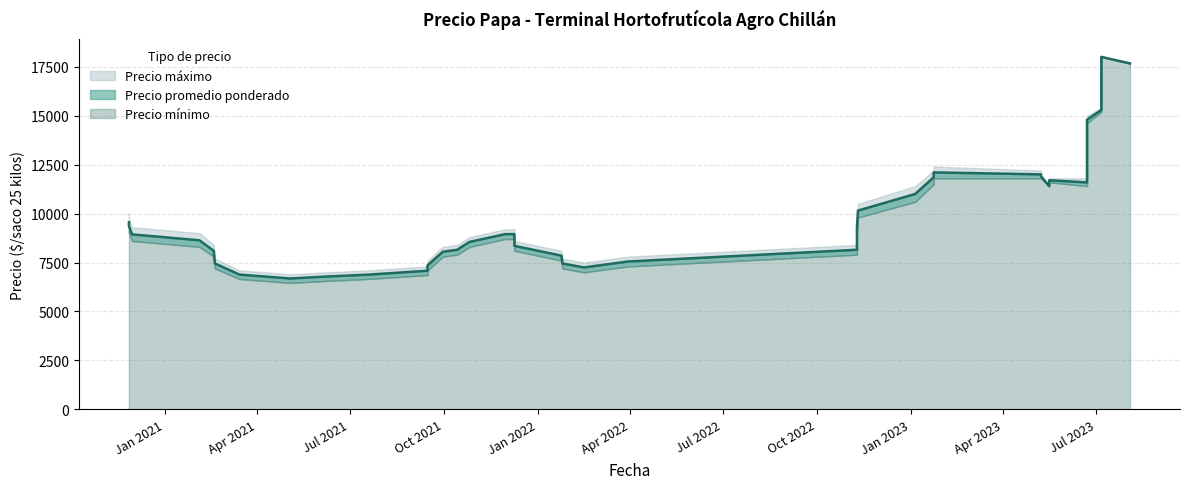

How many categories are shown in the chart?

40